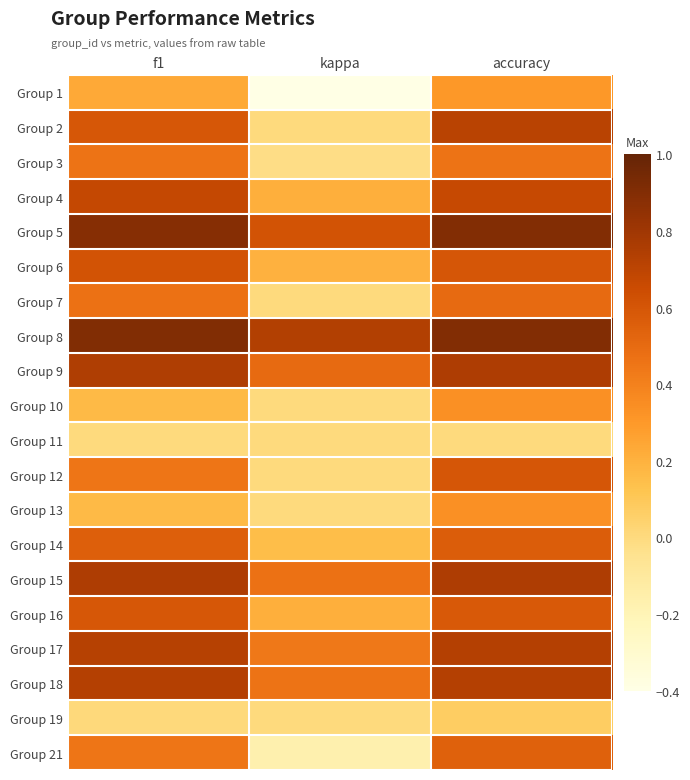

Reading left to right, what are all the values shown in this chart?

Group 1: f1=0.2	kappa=-0.4	accuracy=0.3
Group 2: f1=0.6	kappa=0.0	accuracy=0.7
Group 3: f1=0.5	kappa=-0.0	accuracy=0.5
Group 4: f1=0.7	kappa=0.2	accuracy=0.7
Group 5: f1=0.9	kappa=0.6	accuracy=0.9
Group 6: f1=0.6	kappa=0.2	accuracy=0.6
Group 7: f1=0.5	kappa=0.0	accuracy=0.5
Group 8: f1=0.9	kappa=0.7	accuracy=0.9
Group 9: f1=0.7	kappa=0.5	accuracy=0.8
Group 10: f1=0.2	kappa=0.0	accuracy=0.3
Group 11: f1=0.0	kappa=0.0	accuracy=0.0
Group 12: f1=0.5	kappa=0.0	accuracy=0.6
Group 13: f1=0.2	kappa=0.0	accuracy=0.3
Group 14: f1=0.6	kappa=0.2	accuracy=0.6
Group 15: f1=0.8	kappa=0.5	accuracy=0.8
Group 16: f1=0.6	kappa=0.2	accuracy=0.6
Group 17: f1=0.7	kappa=0.4	accuracy=0.7
Group 18: f1=0.7	kappa=0.5	accuracy=0.7
Group 19: f1=0.0	kappa=0.0	accuracy=0.1
Group 21: f1=0.4	kappa=-0.2	accuracy=0.5